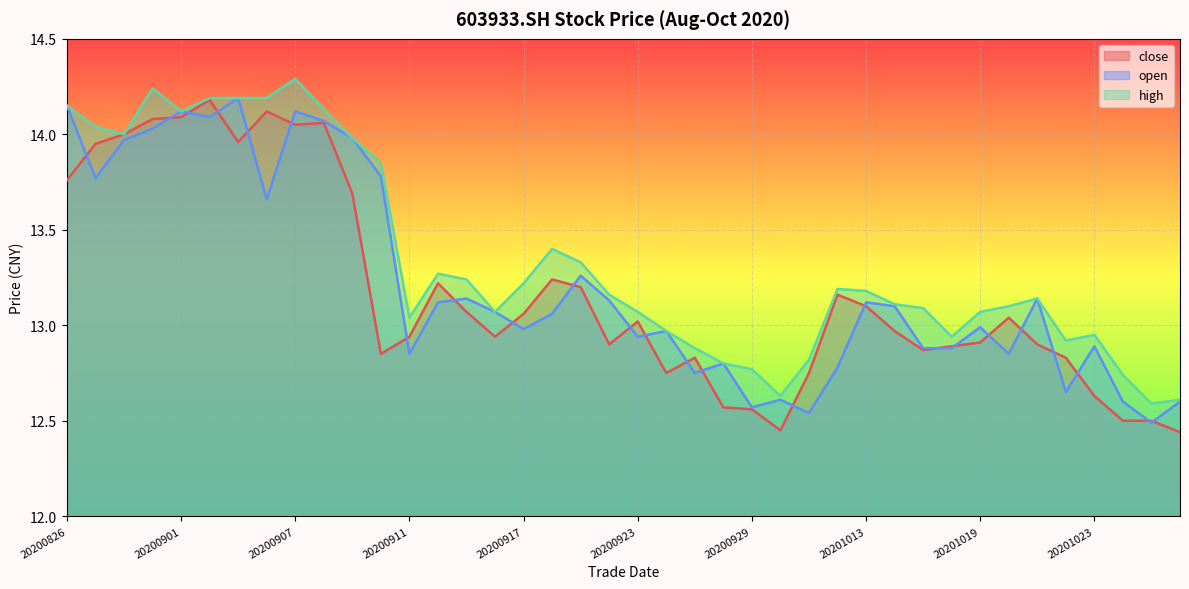

What is the difference between the highest and lowest values at 20200916?

0.1